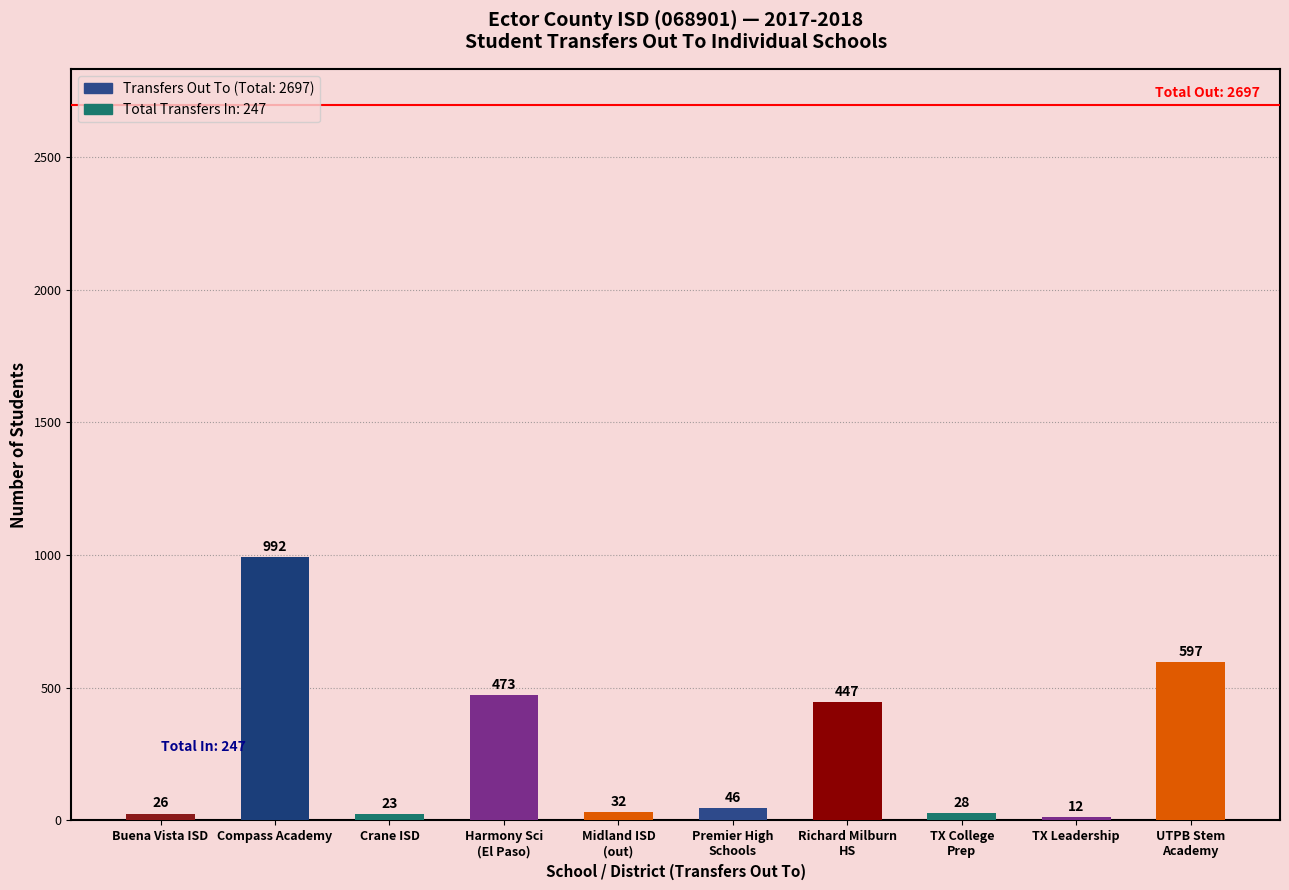

Which has a higher value, Midland ISD
(out) or Compass Academy?

Compass Academy